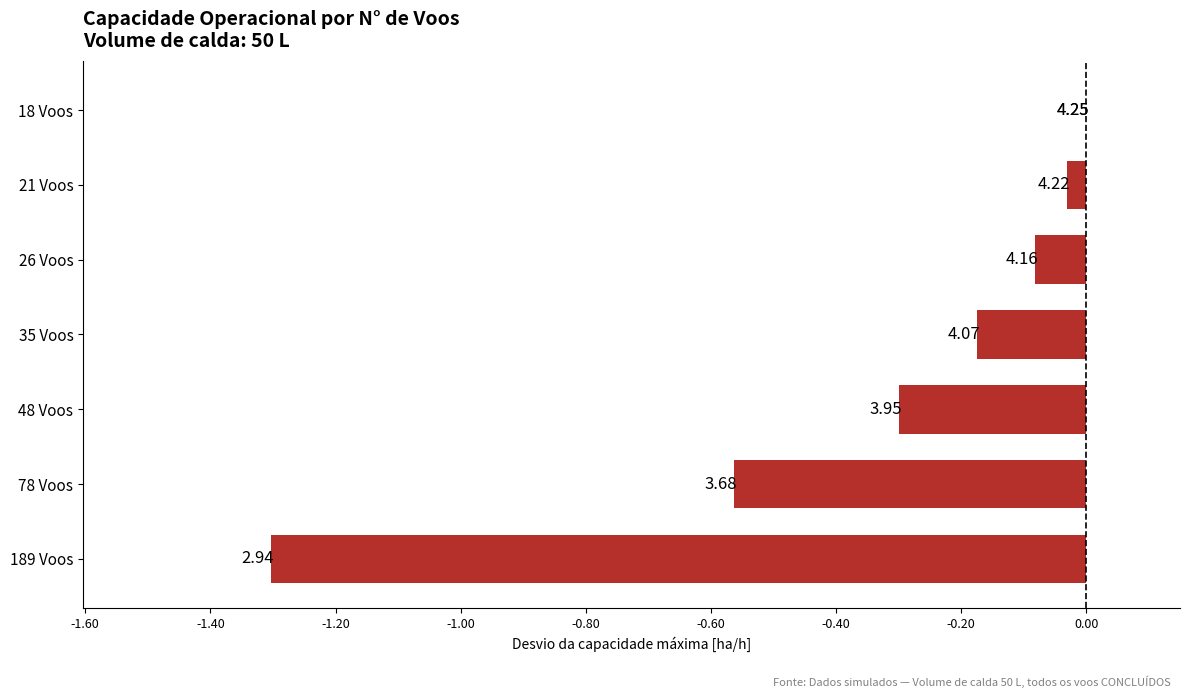

What is the difference between the maximum and second lowest values?

0.6